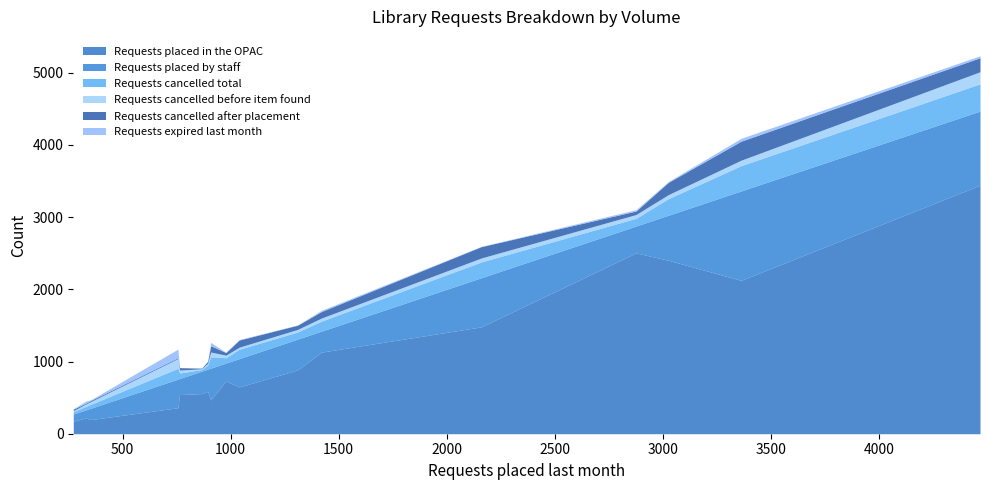

True or false: Requests cancelled total and Requests cancelled after placement intersect in this chart.

False